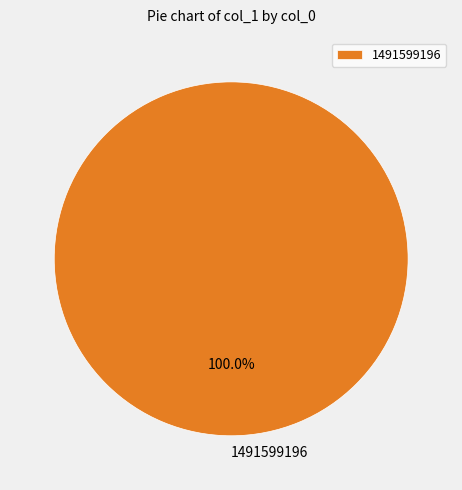

Is there any slice that represents more than half of the pie?

Yes